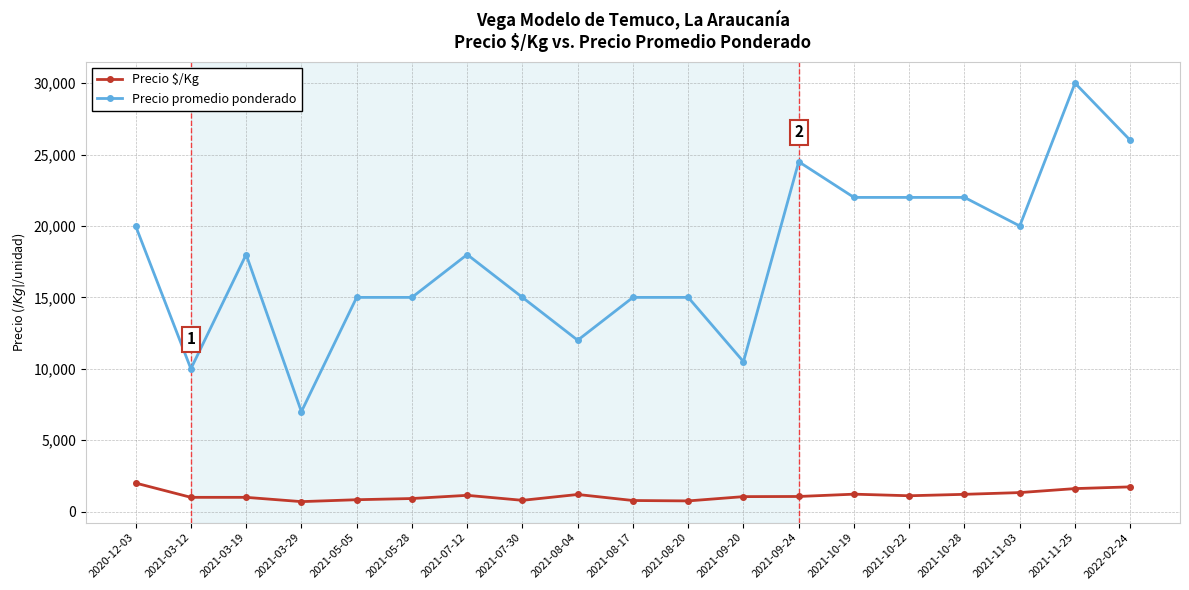

List the series in order of their overall mean, highest first.

Precio promedio ponderado, Precio $/Kg